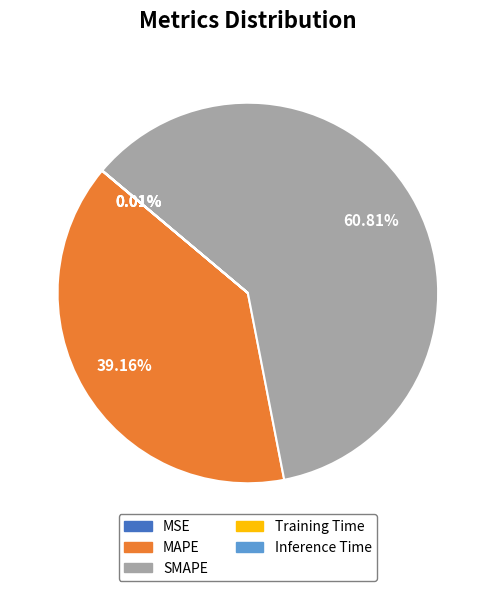

What is the largest slice in the pie chart?

SMAPE